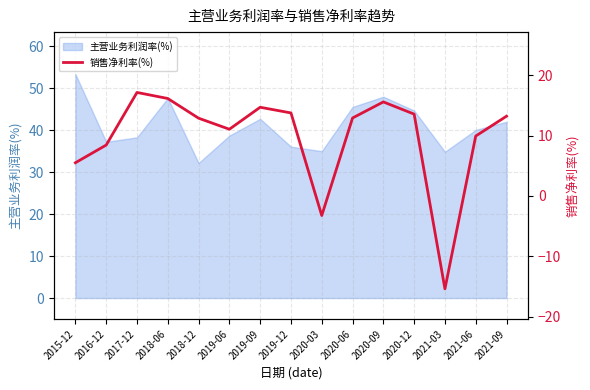

What is the label of the 7th point from the right?

2020-03